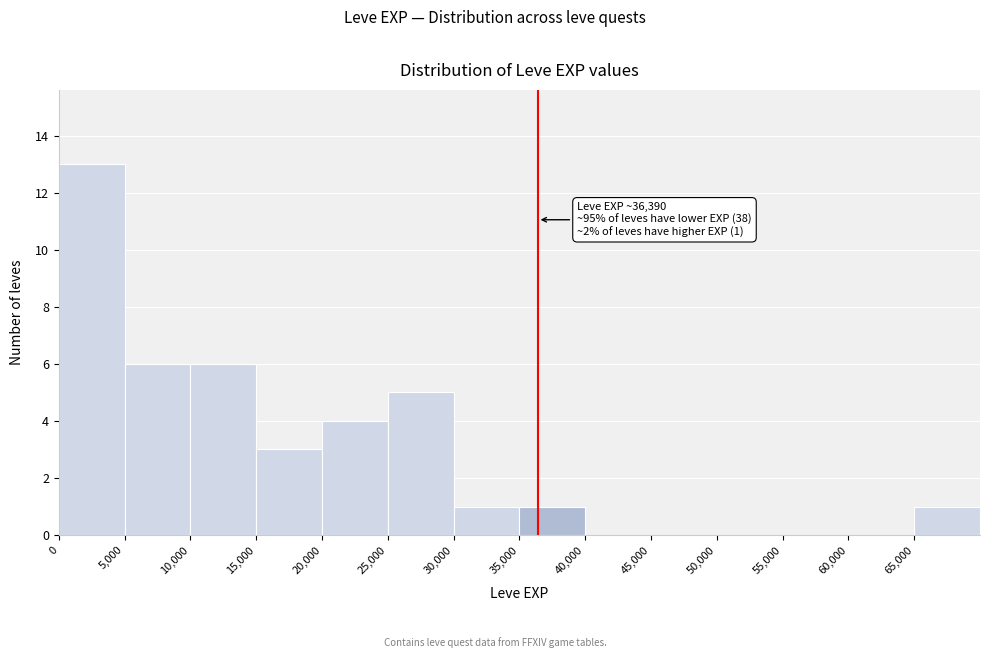

Which range on the x-axis has the tallest bar?

0 to 5000